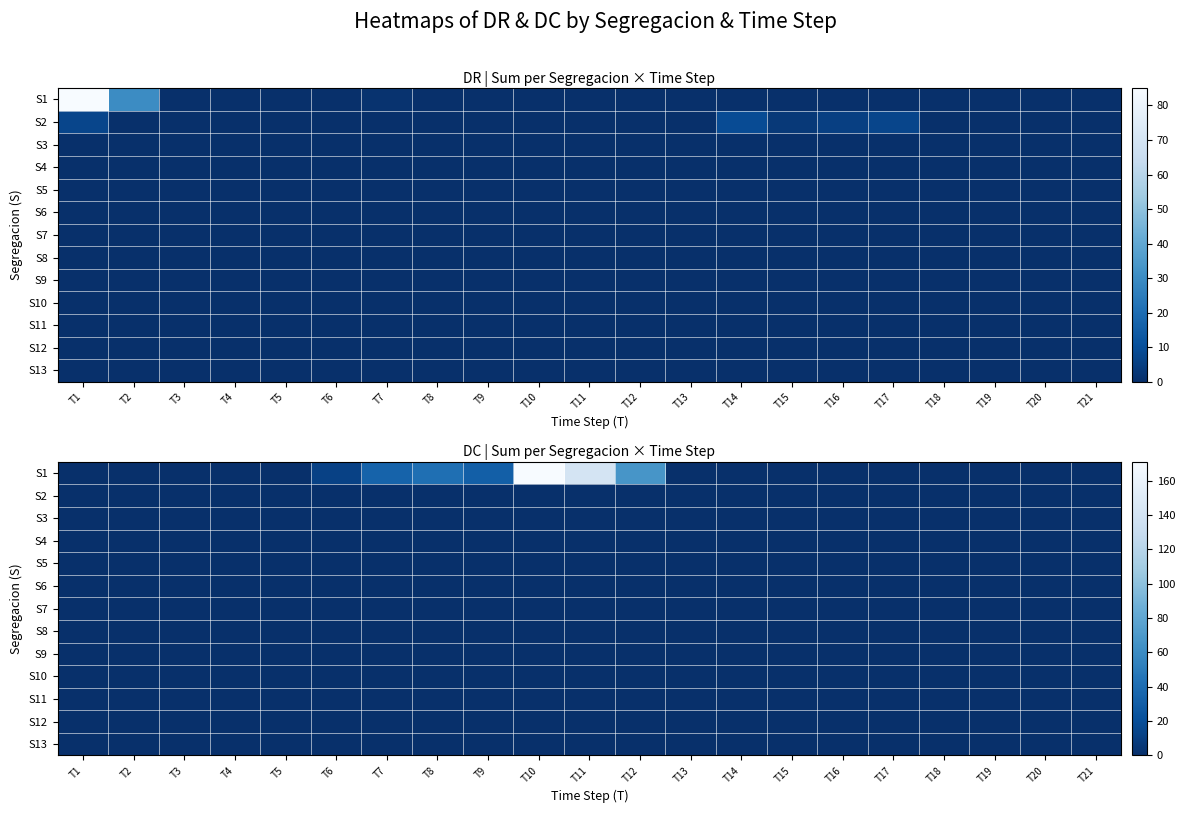

At which category is the sum across all series the highest?

T10